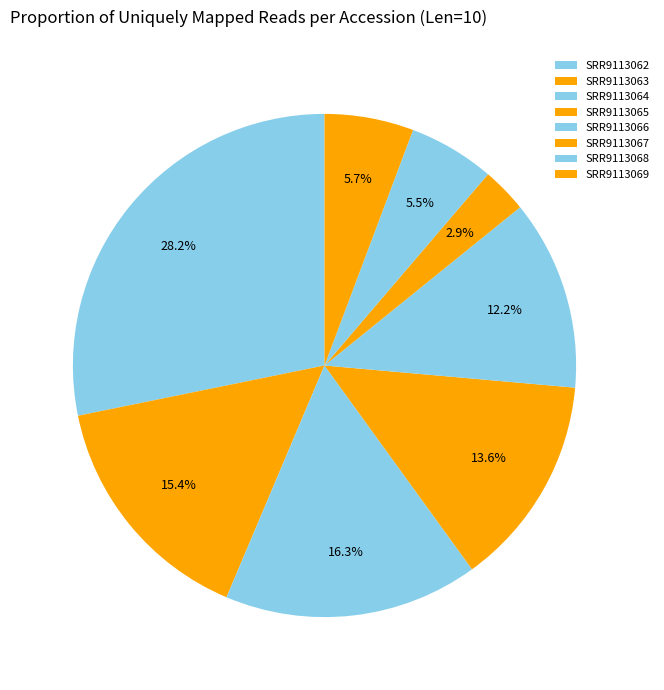

How many segments does this pie chart have?

8